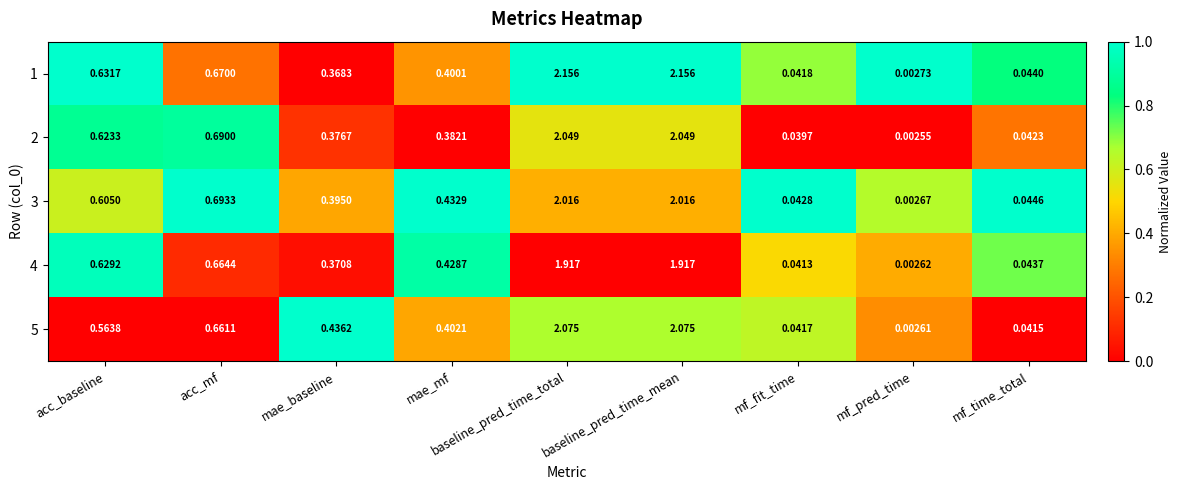

Which category has the lowest value in the 3 series?

mf_pred_time